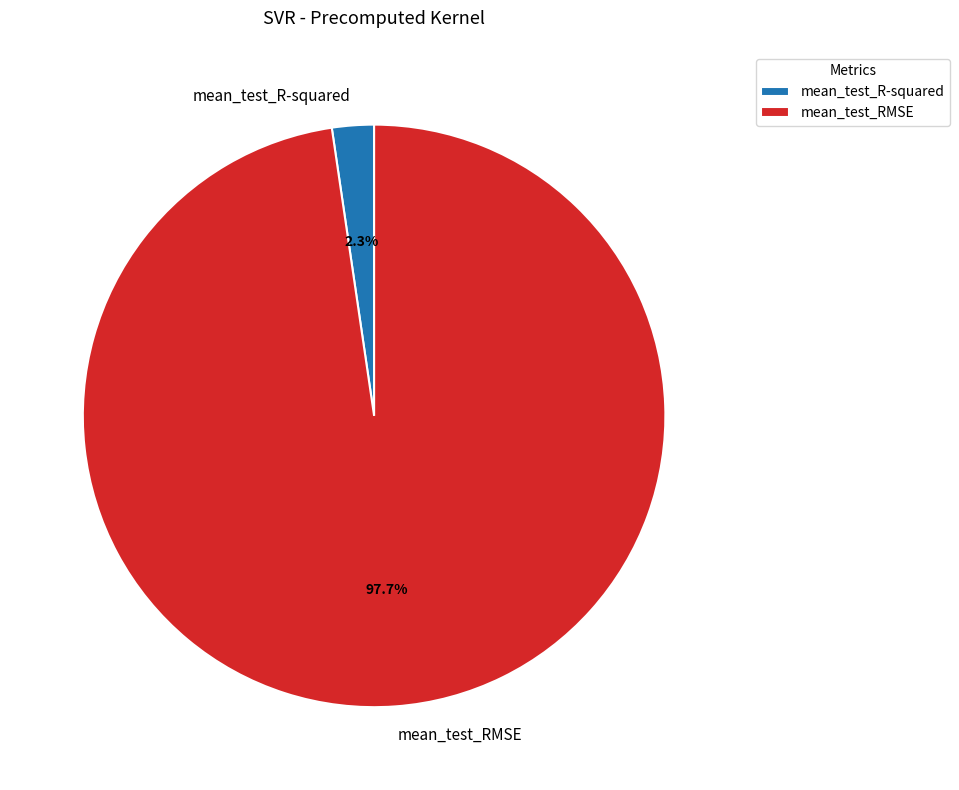

What is the smallest slice in the pie chart?

mean_test_R-squared